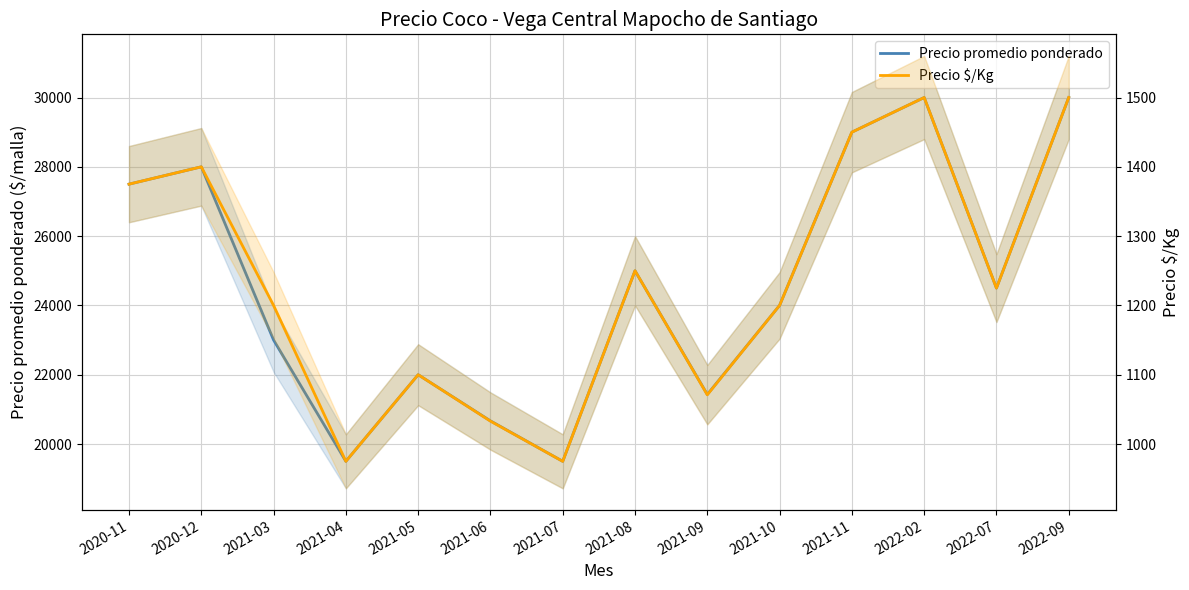

In Precio promedio ponderado, how many points are higher than both neighbors (excluding endpoints)?

4